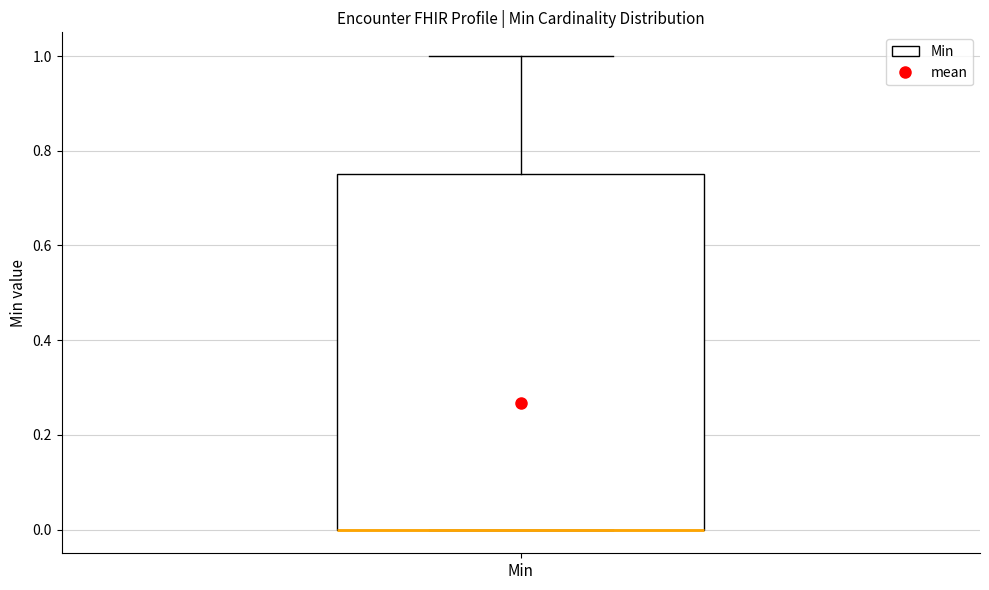

Where does the upper whisker of the box for Min end on the y-axis? The values are not printed on the chart, so give them approximately, as read against the axis.

1.00